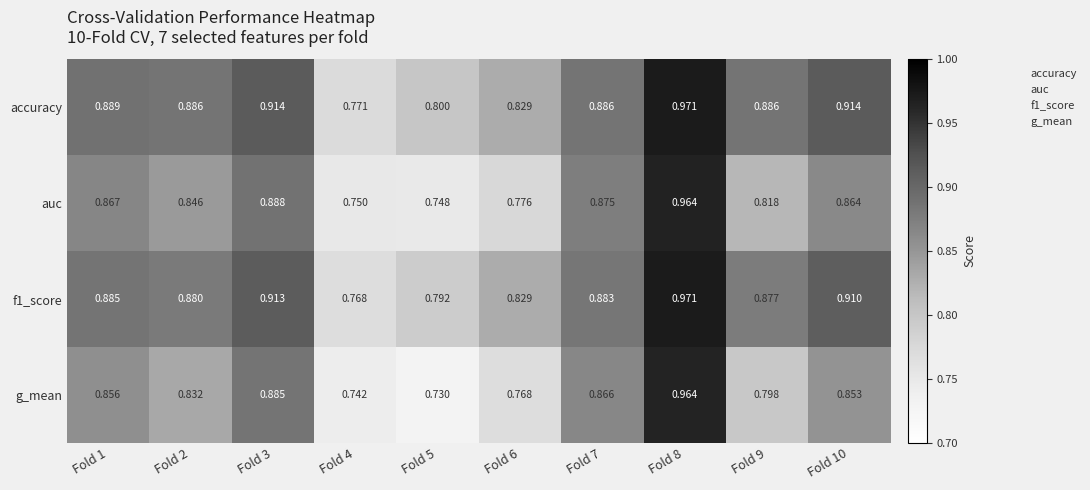

Which series has the widest spread of values?

g_mean